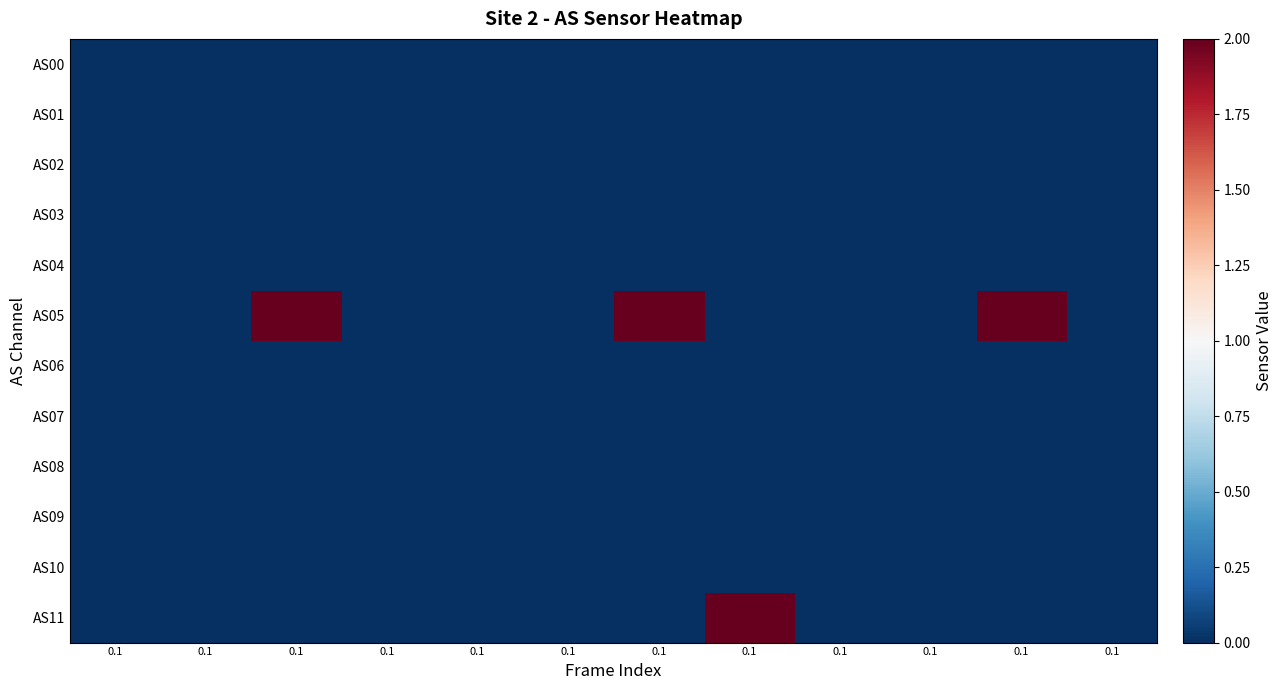

Count the number of data series in this chart.

12